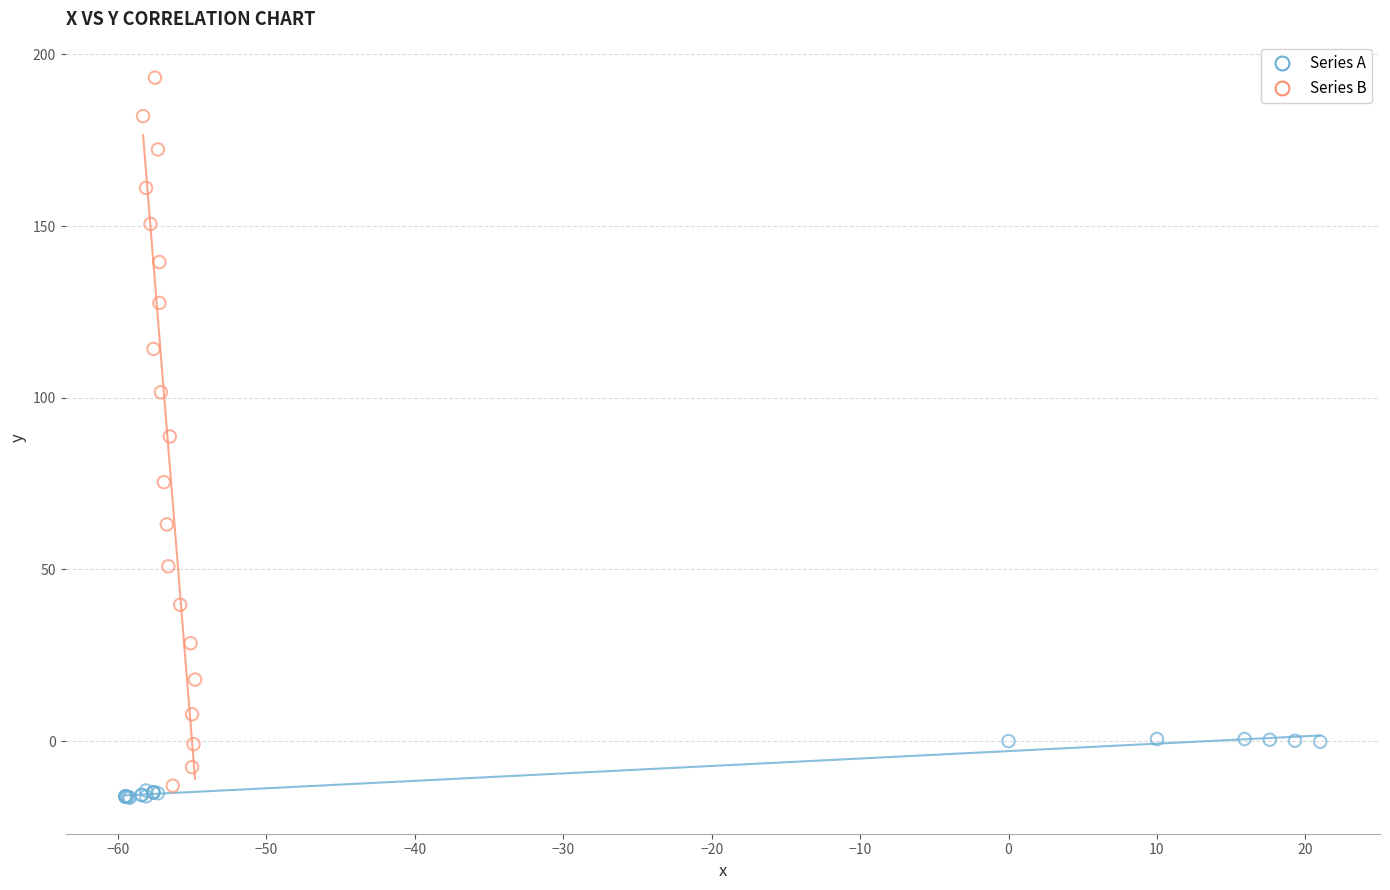

Which series contains the lowest Y value?

Series A